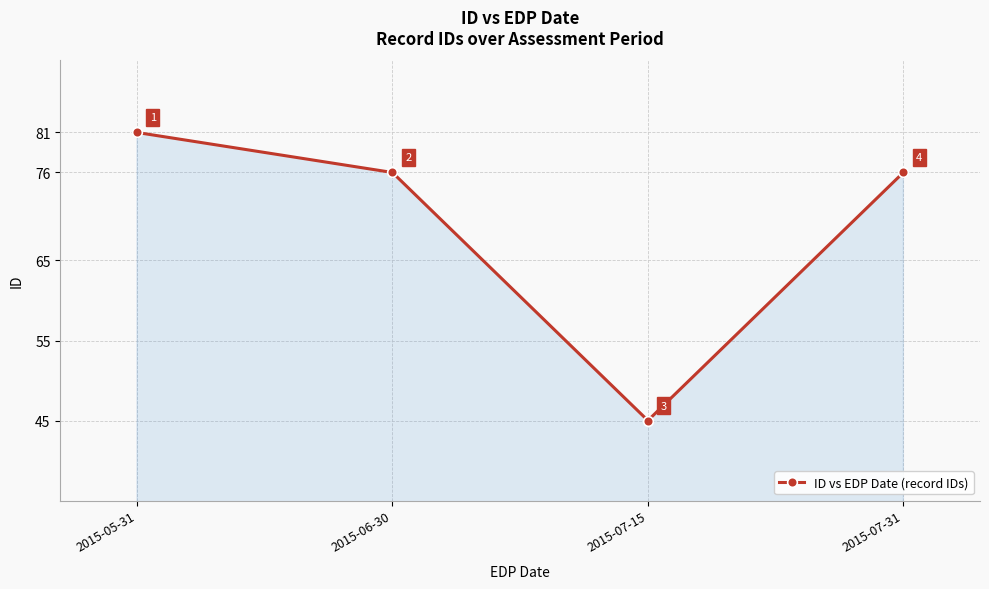

What is the label of the 1st point from the right?

2015-07-31